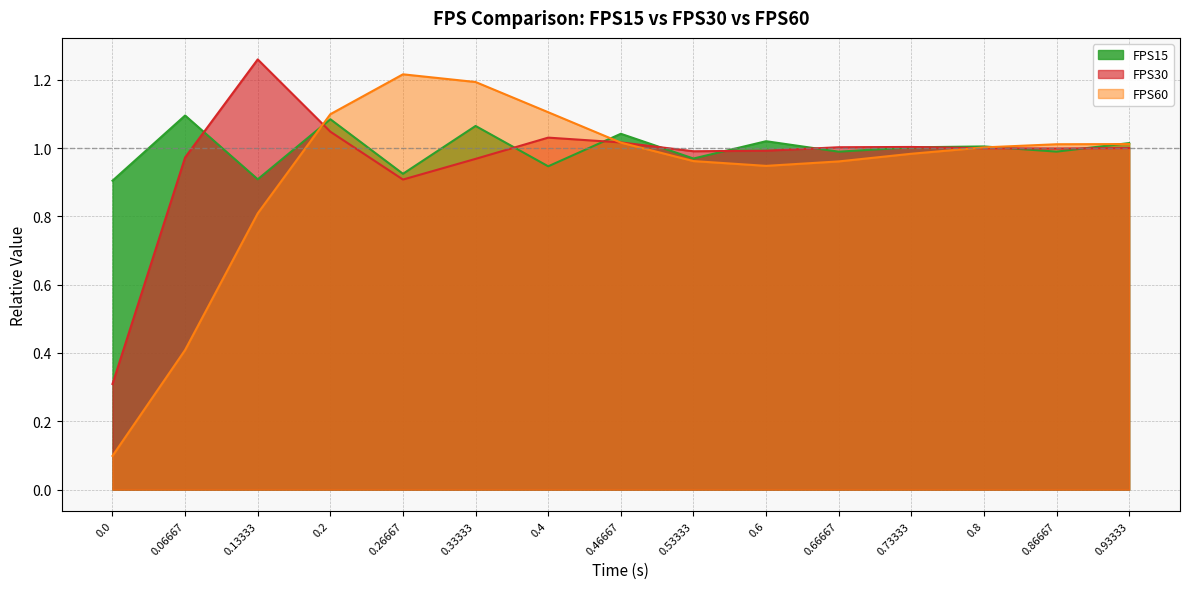

Which series has the largest range (max minus min)?

FPS60